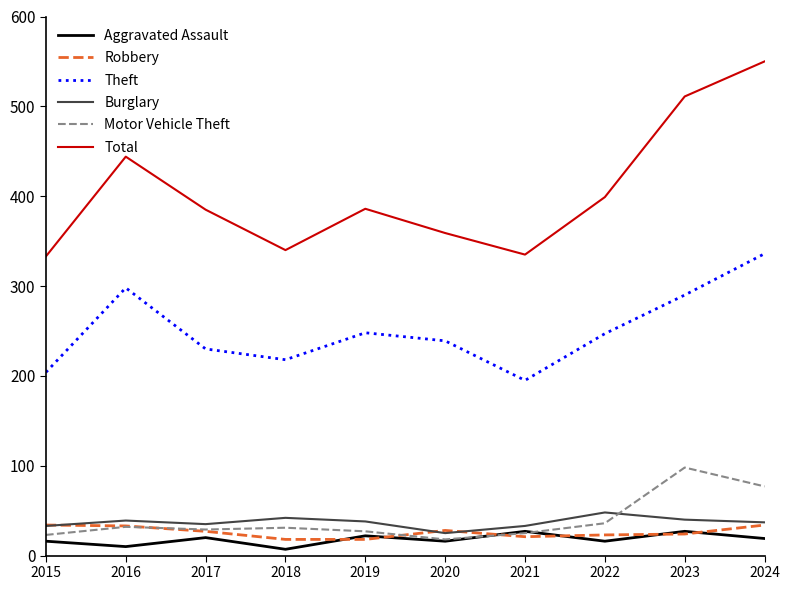

Which series has the largest range (max minus min)?

Total